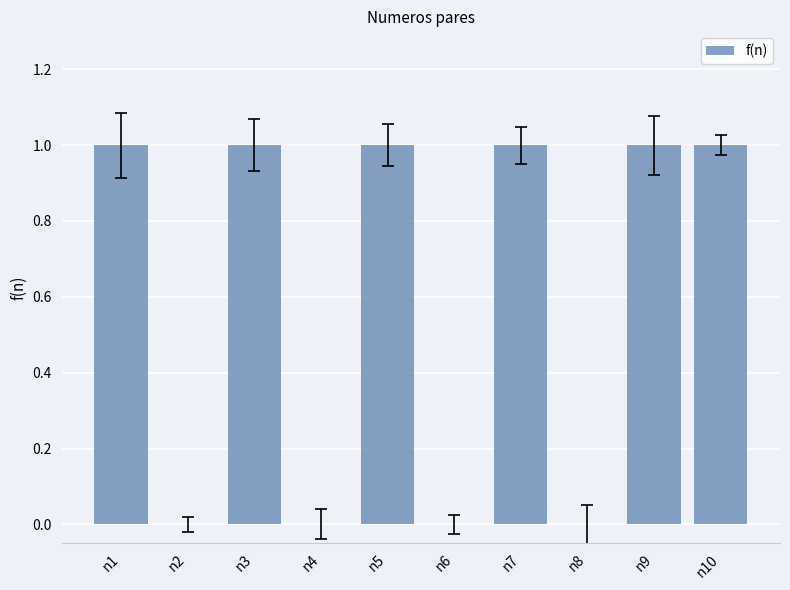

The chart shows a value of 1 at n9. True or false?

True